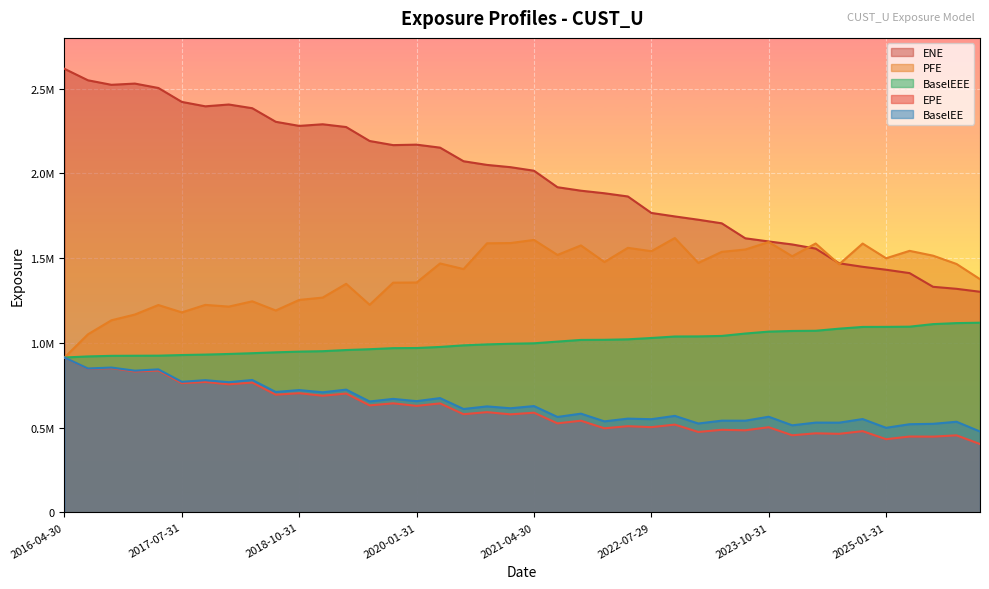

Between 2025-01-31 and 2024-10-31, which is larger?

2024-10-31